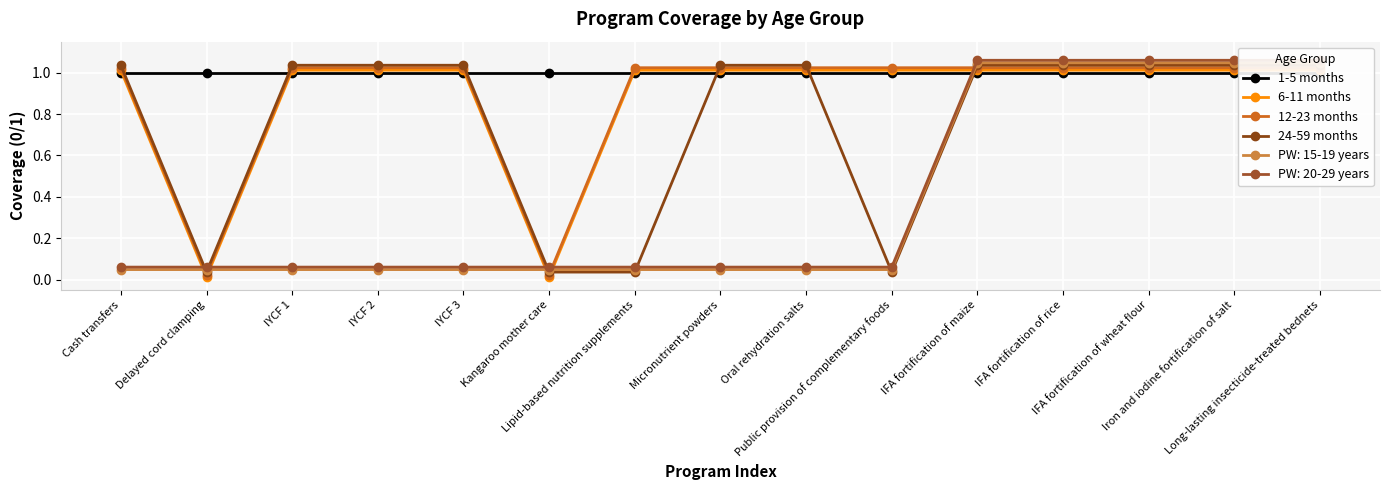

What is the sum of all 24-59 months values?

11.5